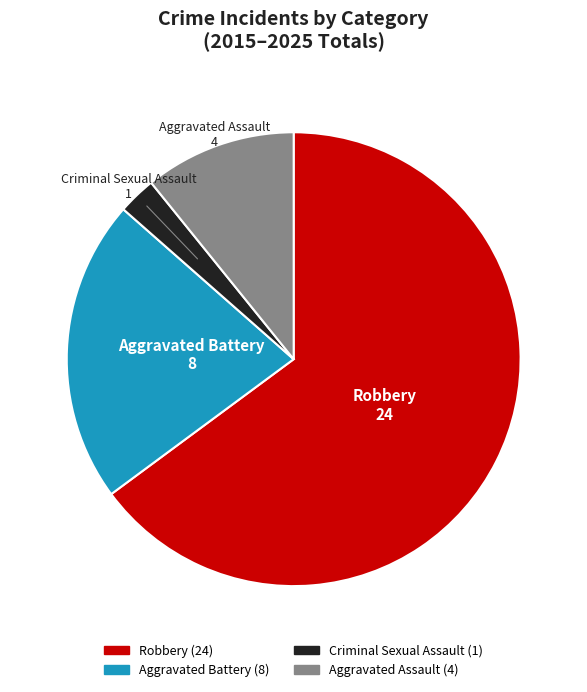

Is there any slice that represents more than half of the pie?

Yes